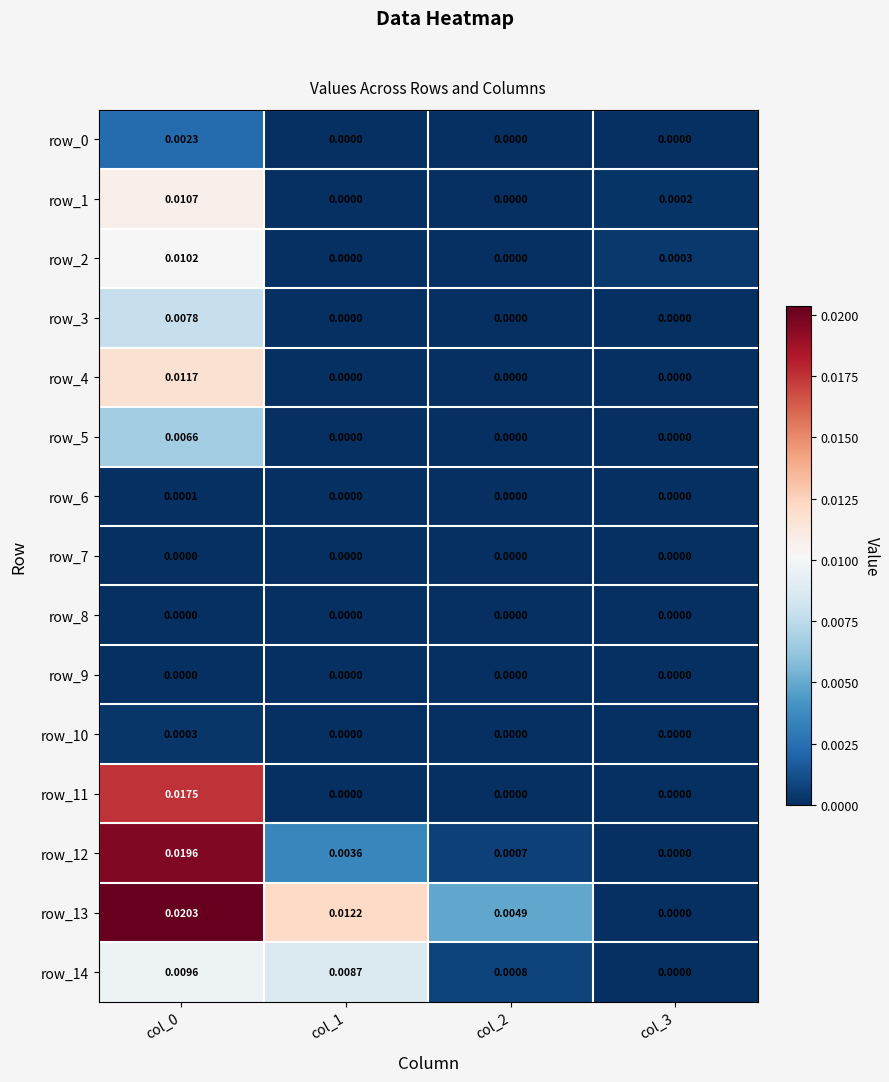

Count the number of data series in this chart.

15